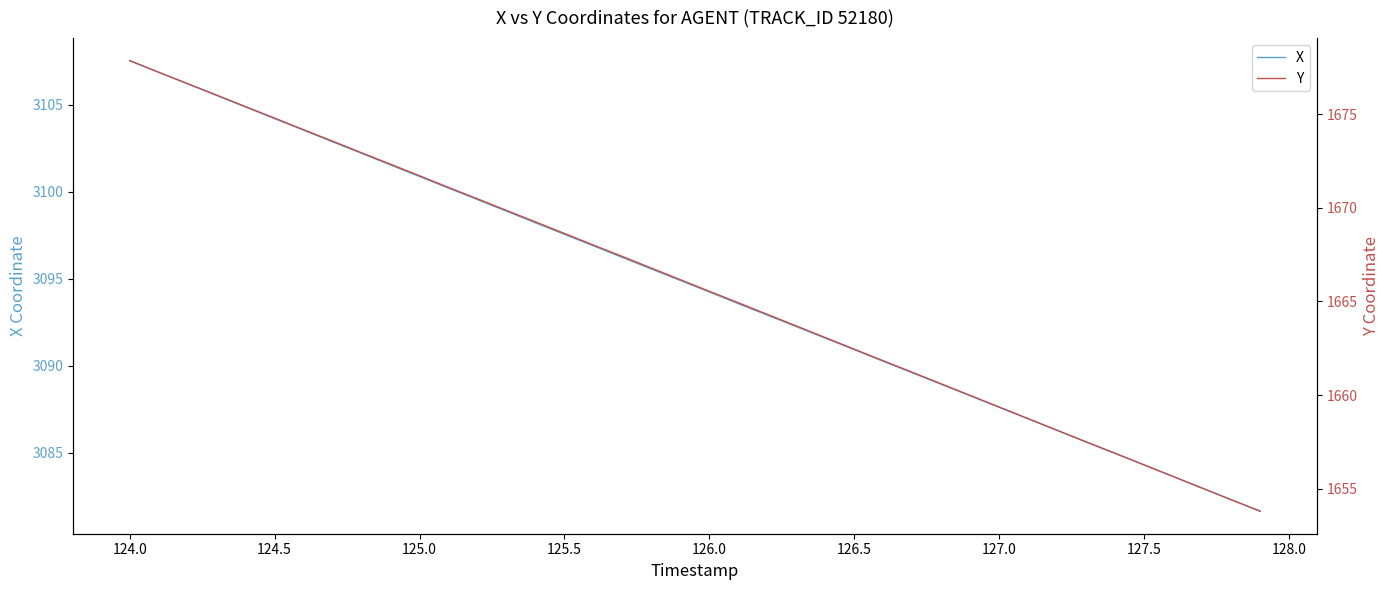

True or false: X has more than 0 points higher than both neighbors.

False